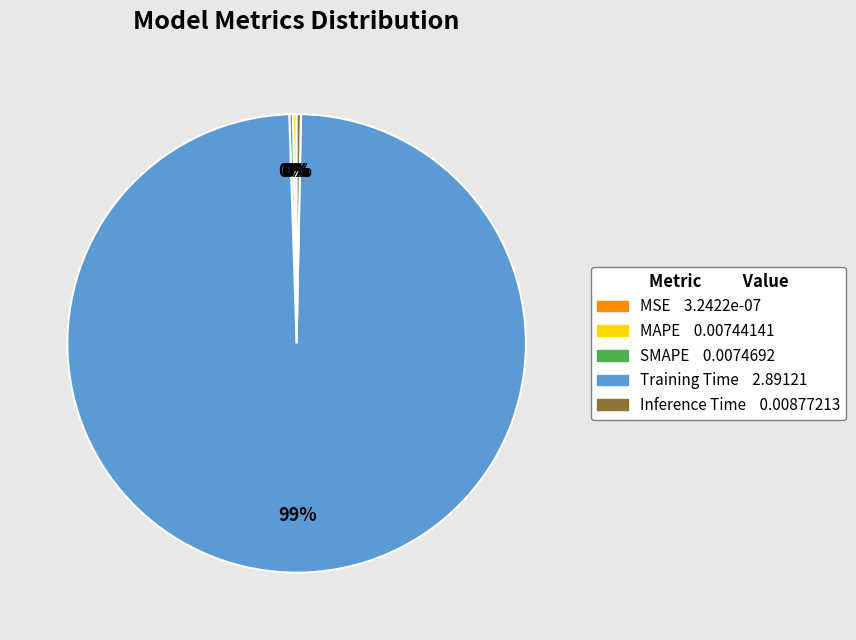

True or false: Training Time accounts for 99% of the total.

True